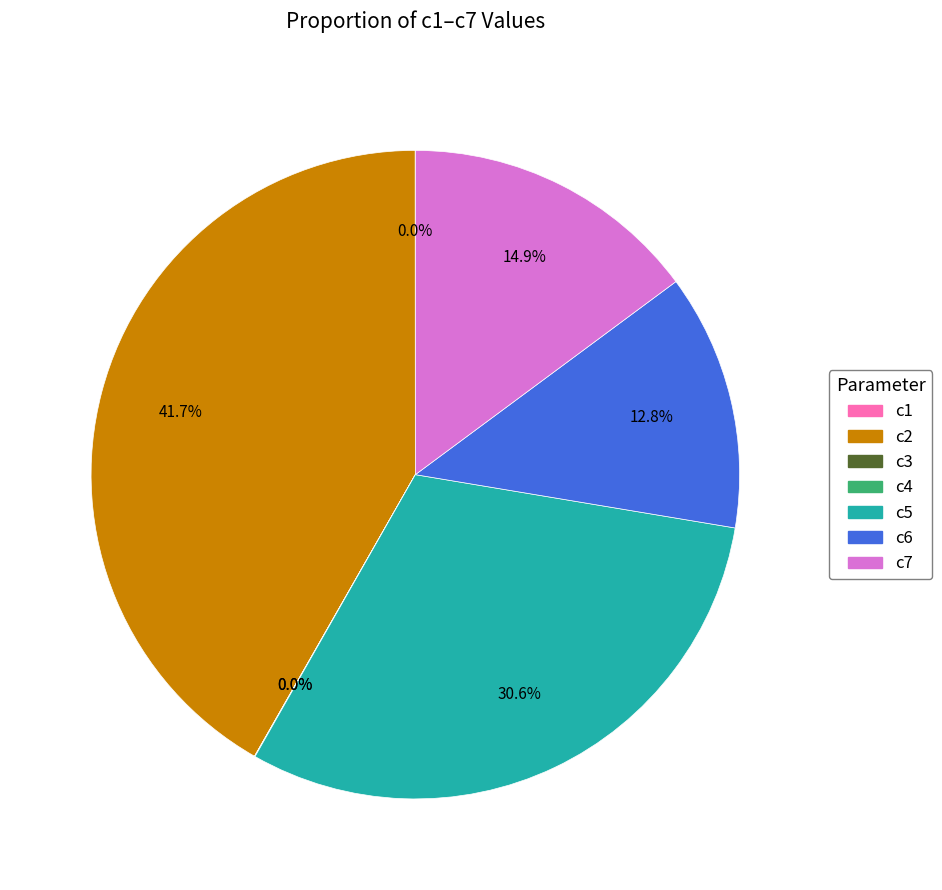

To the nearest percent, what percentage of the pie is c5?

31%